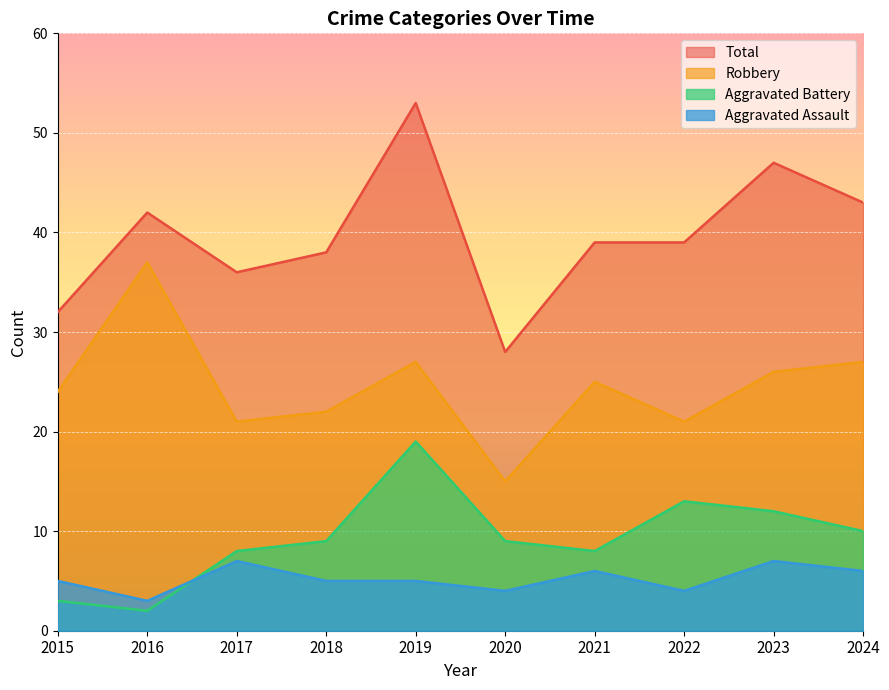

How many lines are shown in the chart?

4